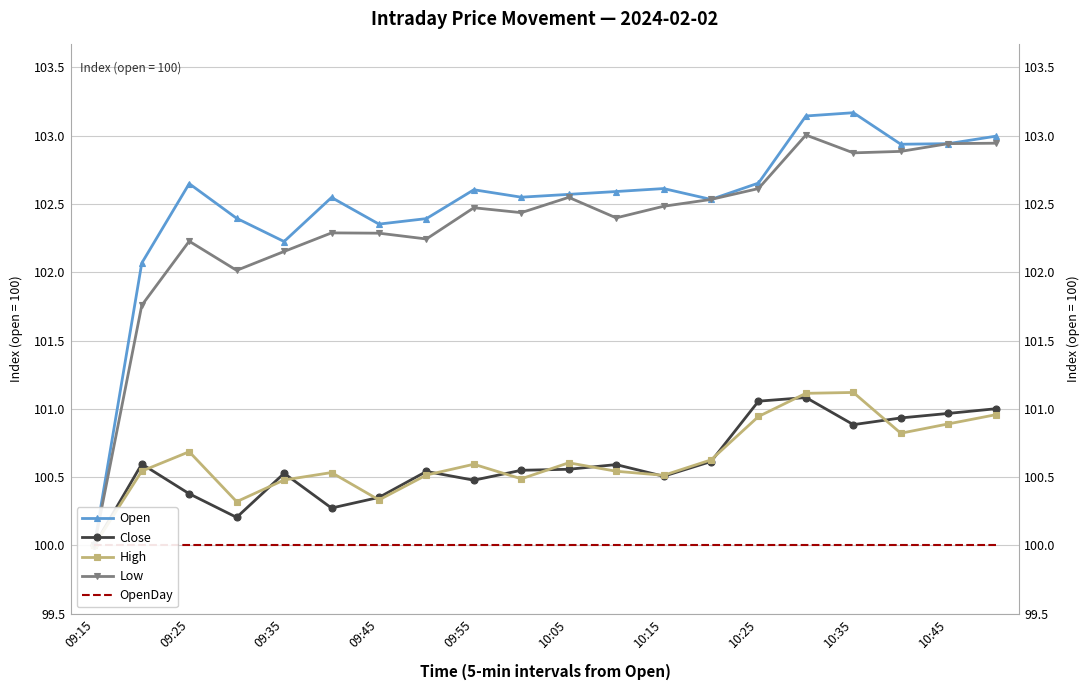

True or false: Close has more than 0 points higher than both neighbors.

True